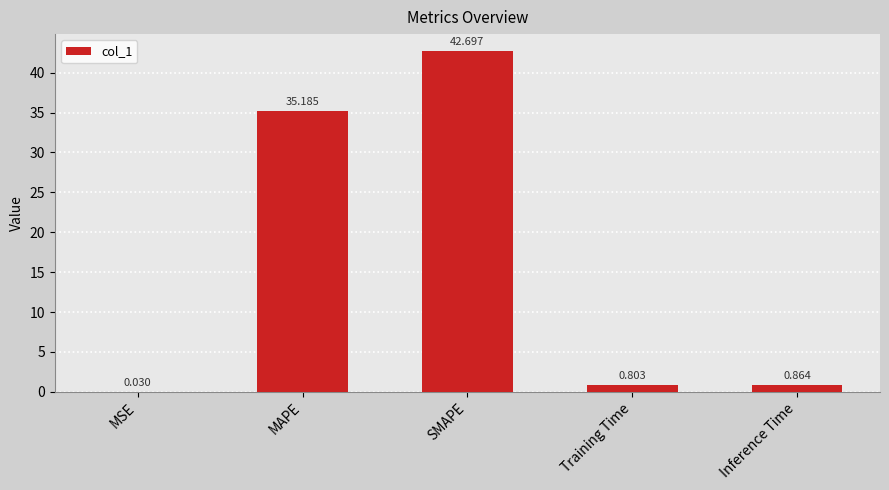

Where is the data nearest to the value 21?

MAPE